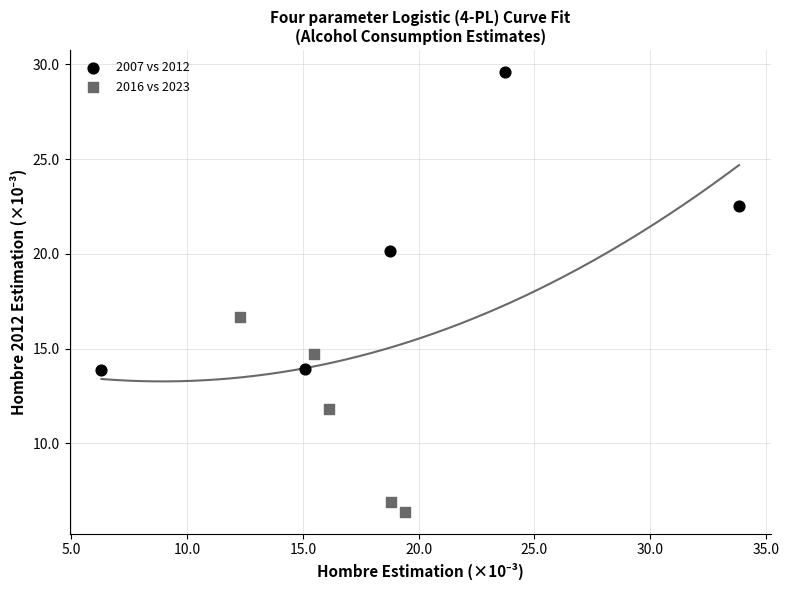

What are all the series names shown in the legend?

2007 vs 2012, 2016 vs 2023